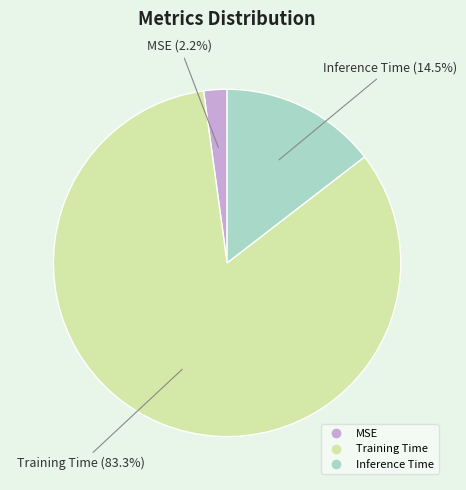

What percentage do MSE and Inference Time together represent?

16.7%